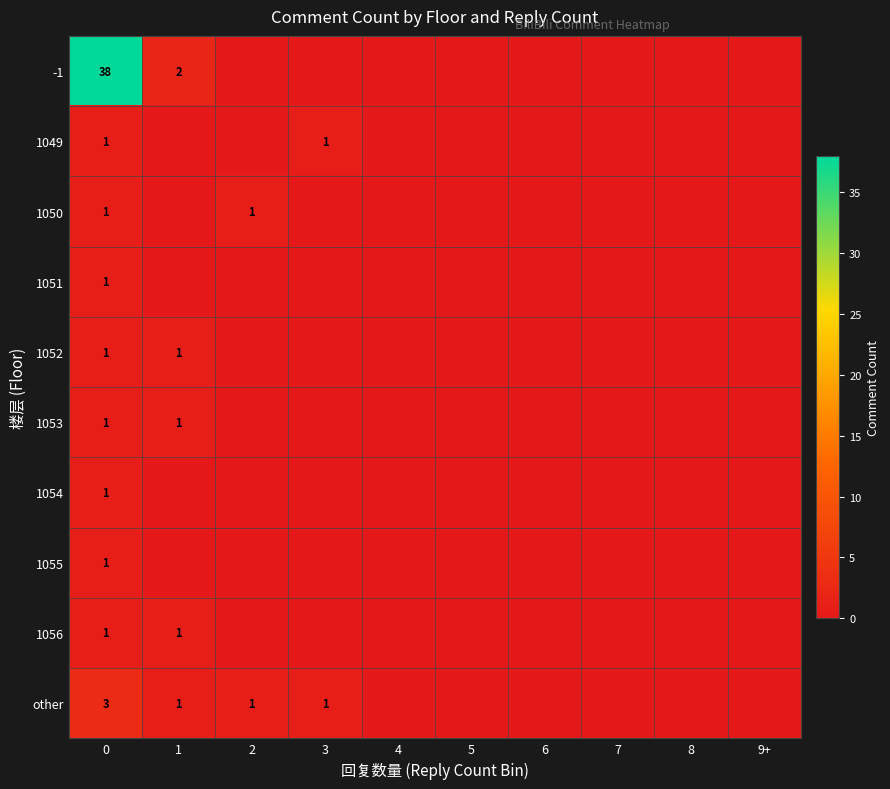

Reading right to left, list all the values displayed in this chart.

row_0: 9+=0	8=0	7=0	6=0	5=0	4=0	3=0	2=0	1=2	0=38
row_1: 9+=0	8=0	7=0	6=0	5=0	4=0	3=1	2=0	1=0	0=1
row_2: 9+=0	8=0	7=0	6=0	5=0	4=0	3=0	2=1	1=0	0=1
row_3: 9+=0	8=0	7=0	6=0	5=0	4=0	3=0	2=0	1=0	0=1
row_4: 9+=0	8=0	7=0	6=0	5=0	4=0	3=0	2=0	1=1	0=1
row_5: 9+=0	8=0	7=0	6=0	5=0	4=0	3=0	2=0	1=1	0=1
row_6: 9+=0	8=0	7=0	6=0	5=0	4=0	3=0	2=0	1=0	0=1
row_7: 9+=0	8=0	7=0	6=0	5=0	4=0	3=0	2=0	1=0	0=1
row_8: 9+=0	8=0	7=0	6=0	5=0	4=0	3=0	2=0	1=1	0=1
row_9: 9+=0	8=0	7=0	6=0	5=0	4=0	3=1	2=1	1=1	0=3